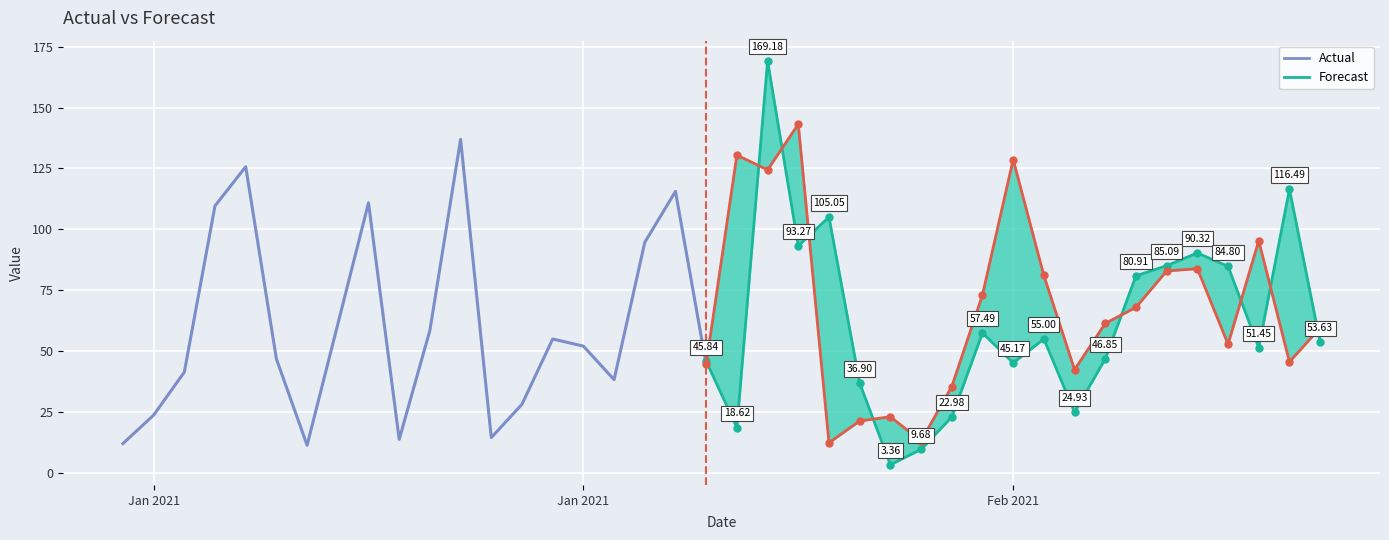

What is the approximate value of Forecast at 2021-01-16?

61.8